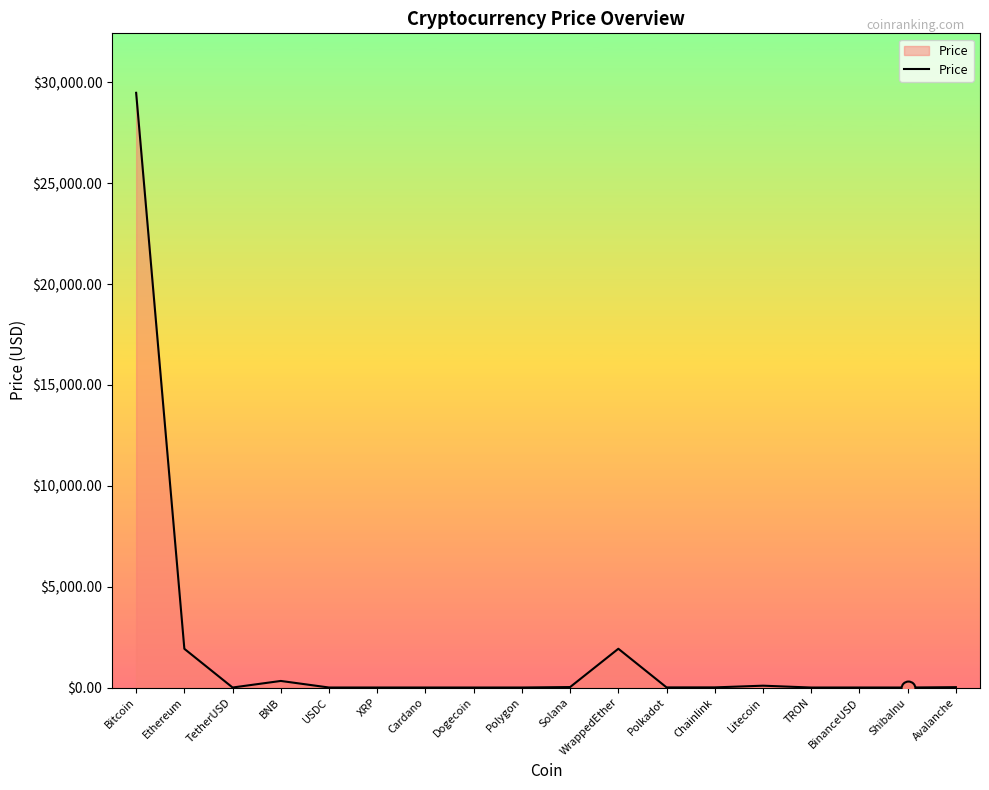

The chart shows a value of 0.4 at Cardano. True or false?

True